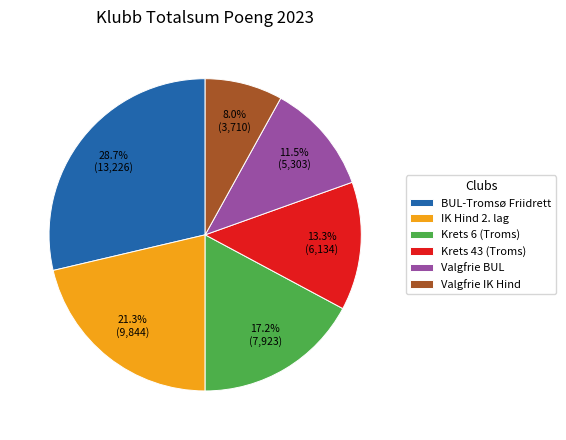

Is there a majority slice in this chart?

No